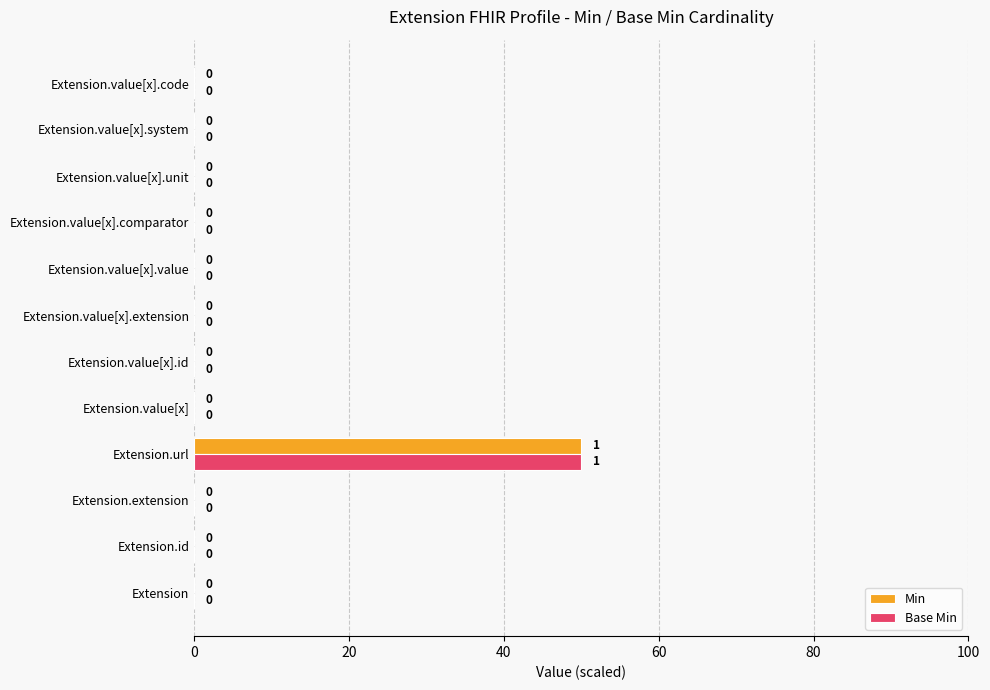

What is the average value of the Min series?

4